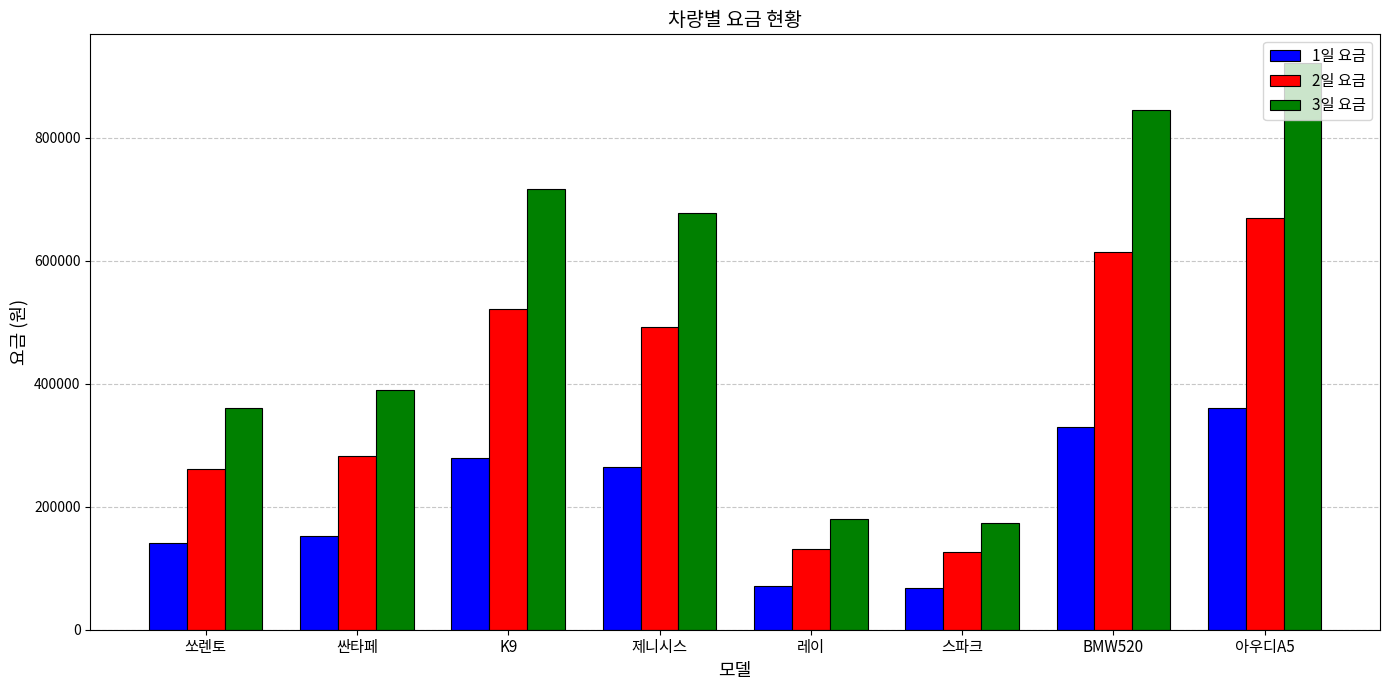

Rank the series by their maximum value, from lowest to highest.

1일 요금, 2일 요금, 3일 요금